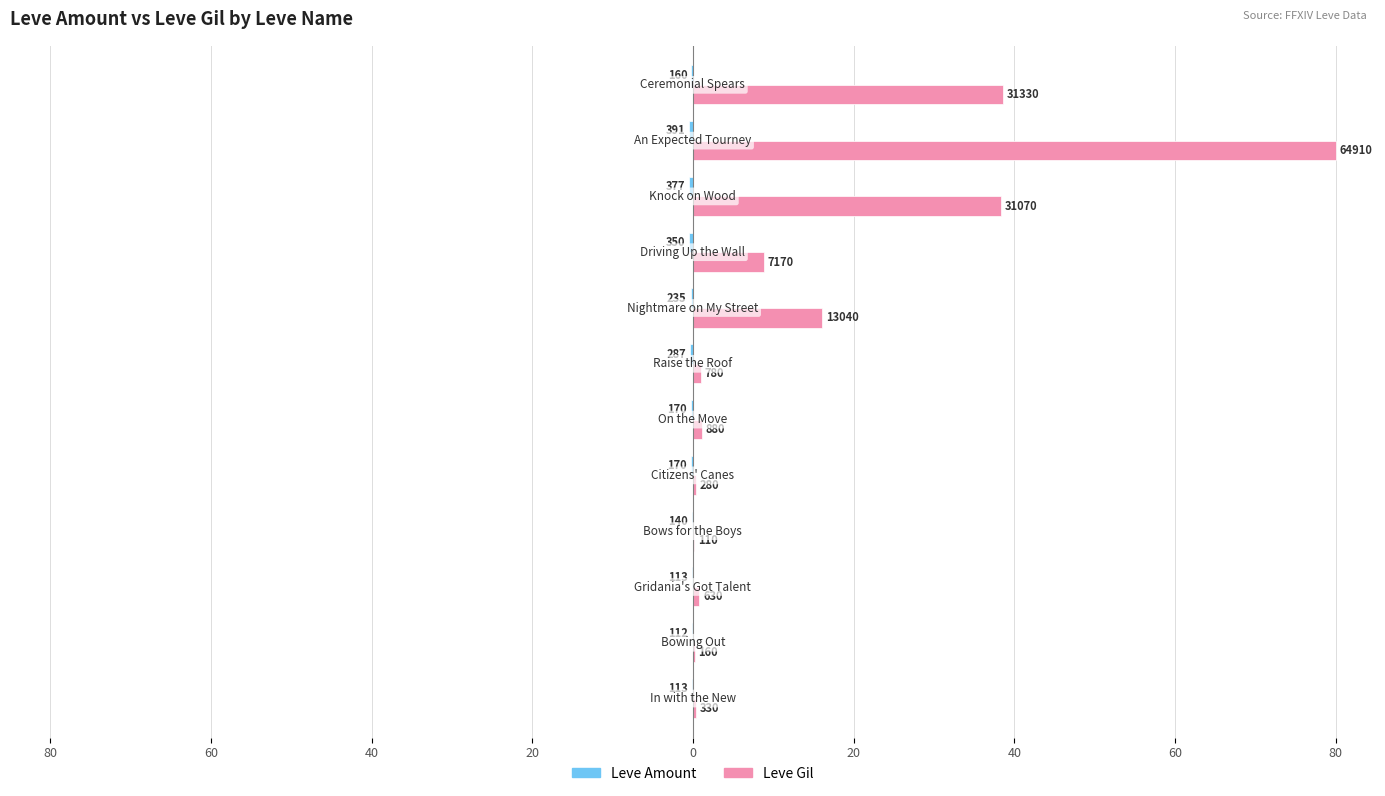

What are all the series names shown in the legend?

Leve Amount, Leve Gil